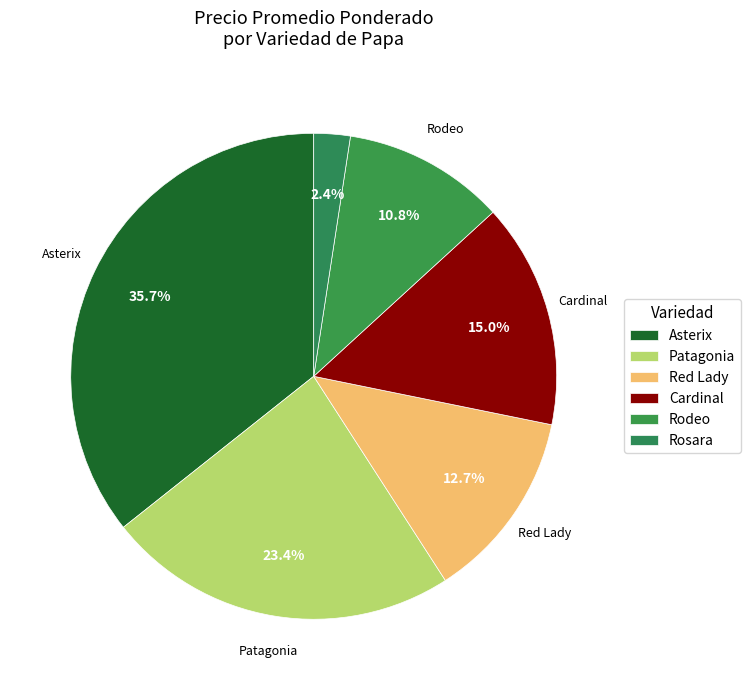

How many segments does this pie chart have?

6